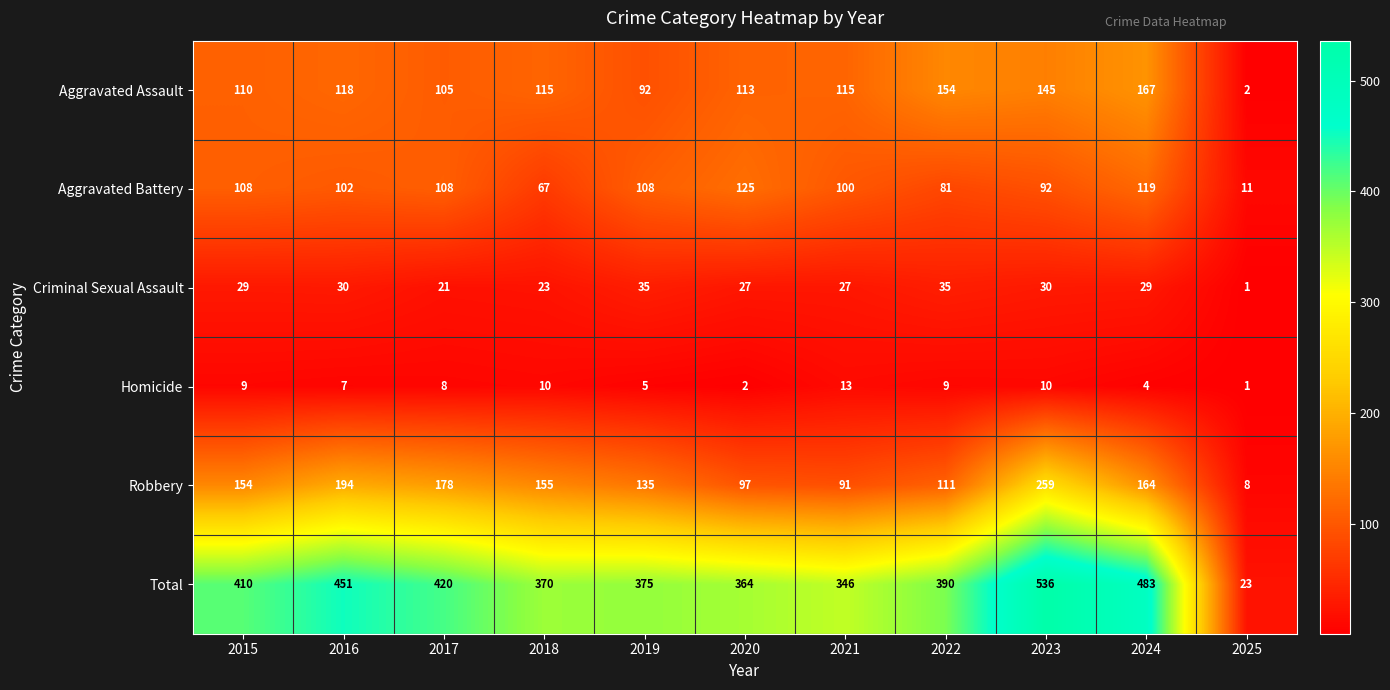

Where is Criminal Sexual Assault nearest to the value 18?

2017